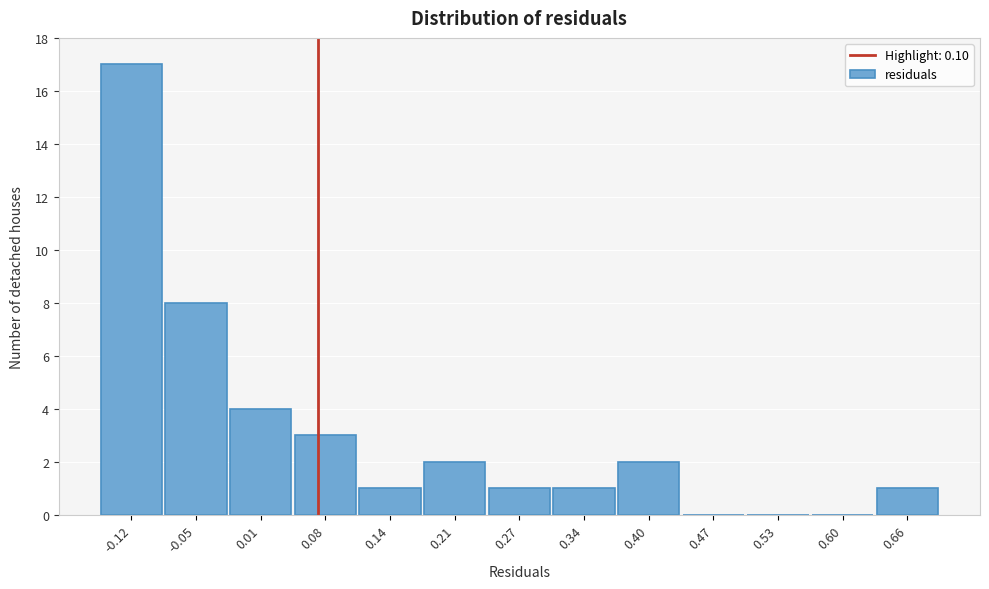

Reading left to right, extract all data points from this chart.

-0.12=17	-0.05=8	0.01=4	0.08=3	0.14=1	0.21=2	0.27=1	0.34=1	0.40=2	0.47=0	0.53=0	0.60=0	0.66=1